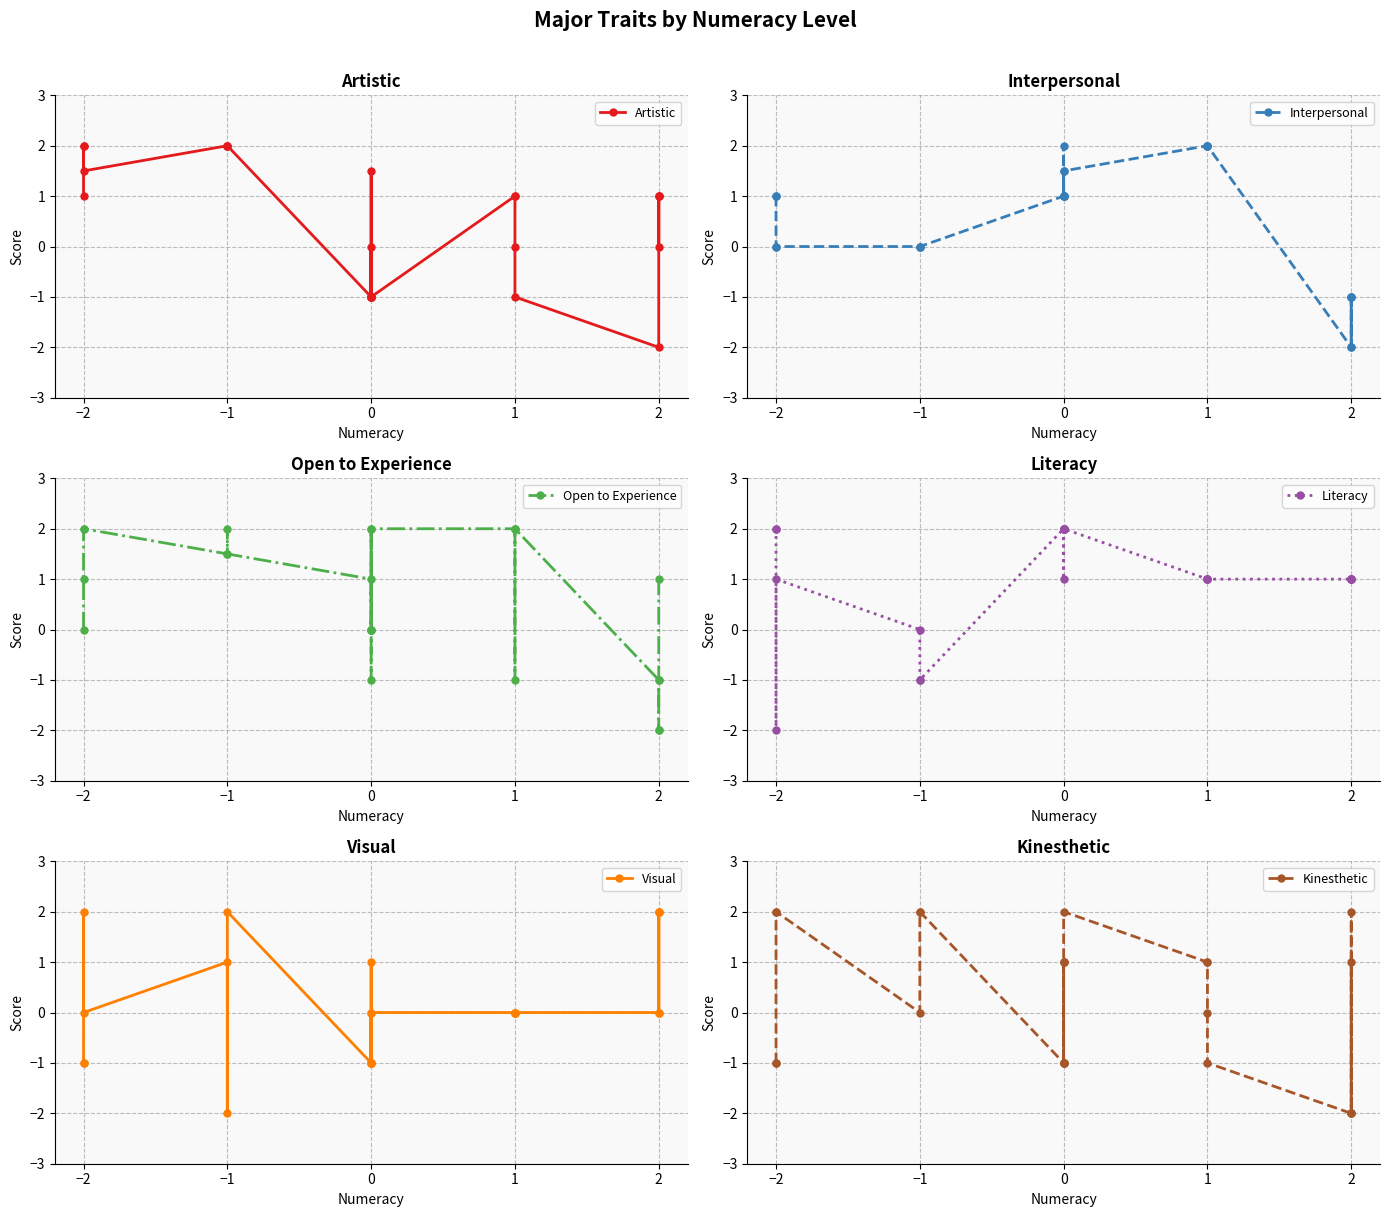

True or false: Literacy and Open to Experience cross at least once.

True